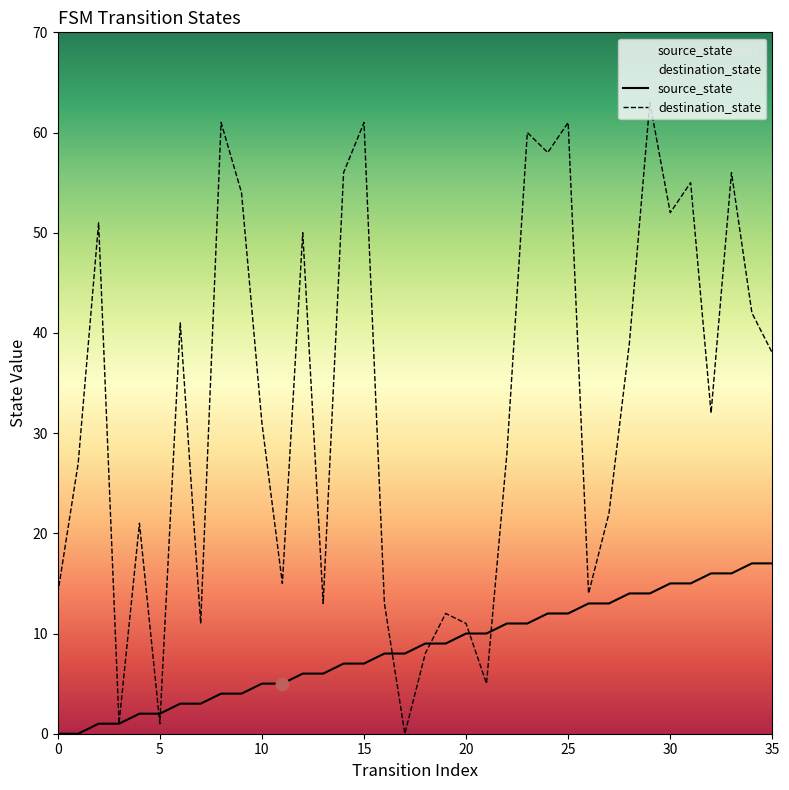

What is the total value across all series at 25?

73